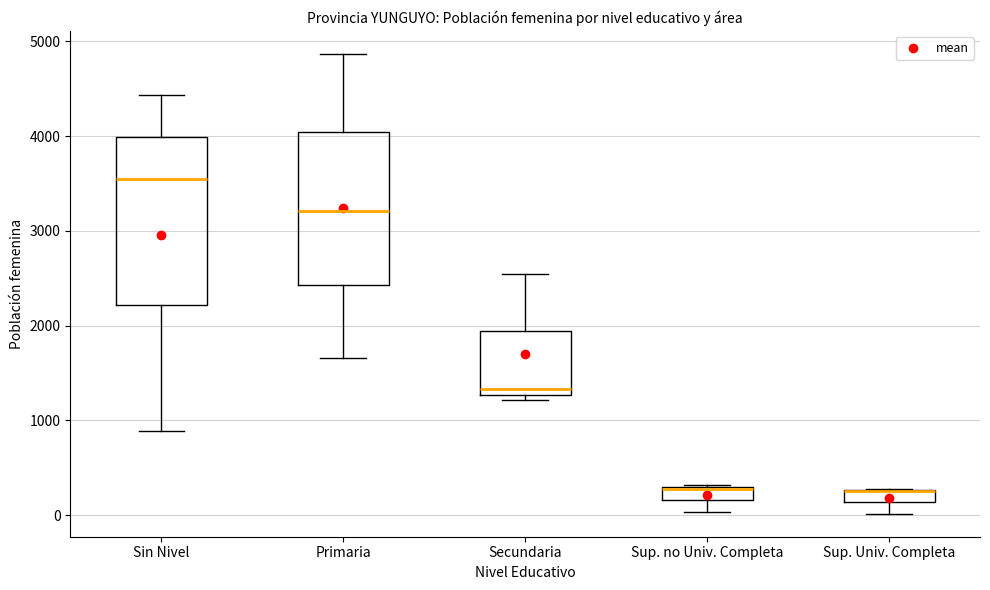

Where does the median line of the box for Primaria sit on the y-axis? The values are not printed on the chart, so give them approximately, as read against the axis.

3200